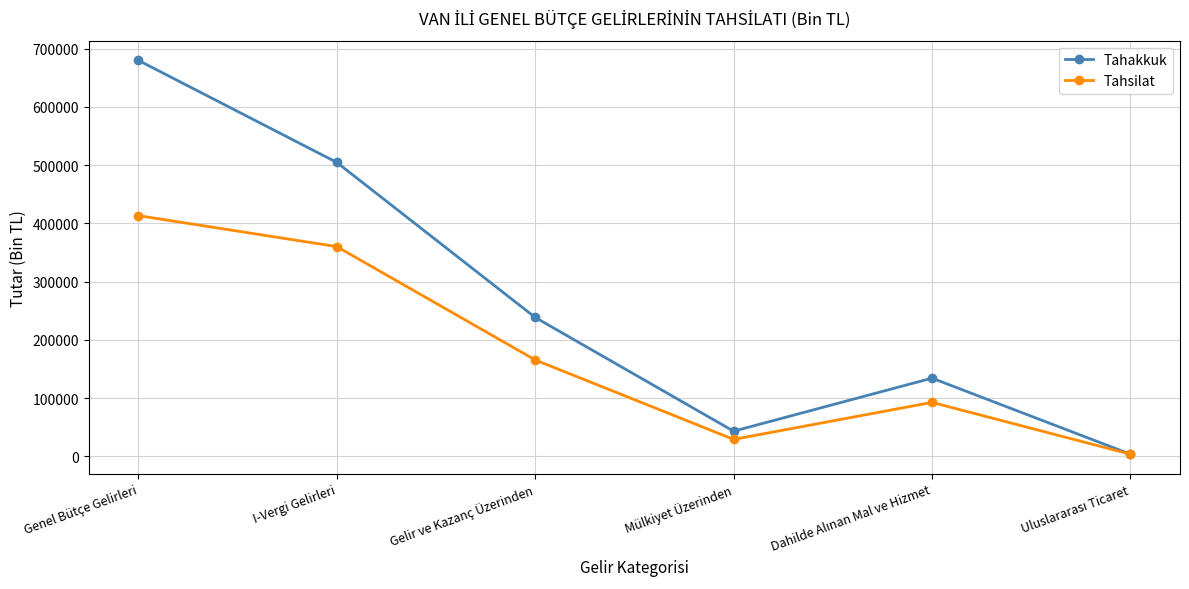

Which series has the widest spread of values?

Tahakkuk